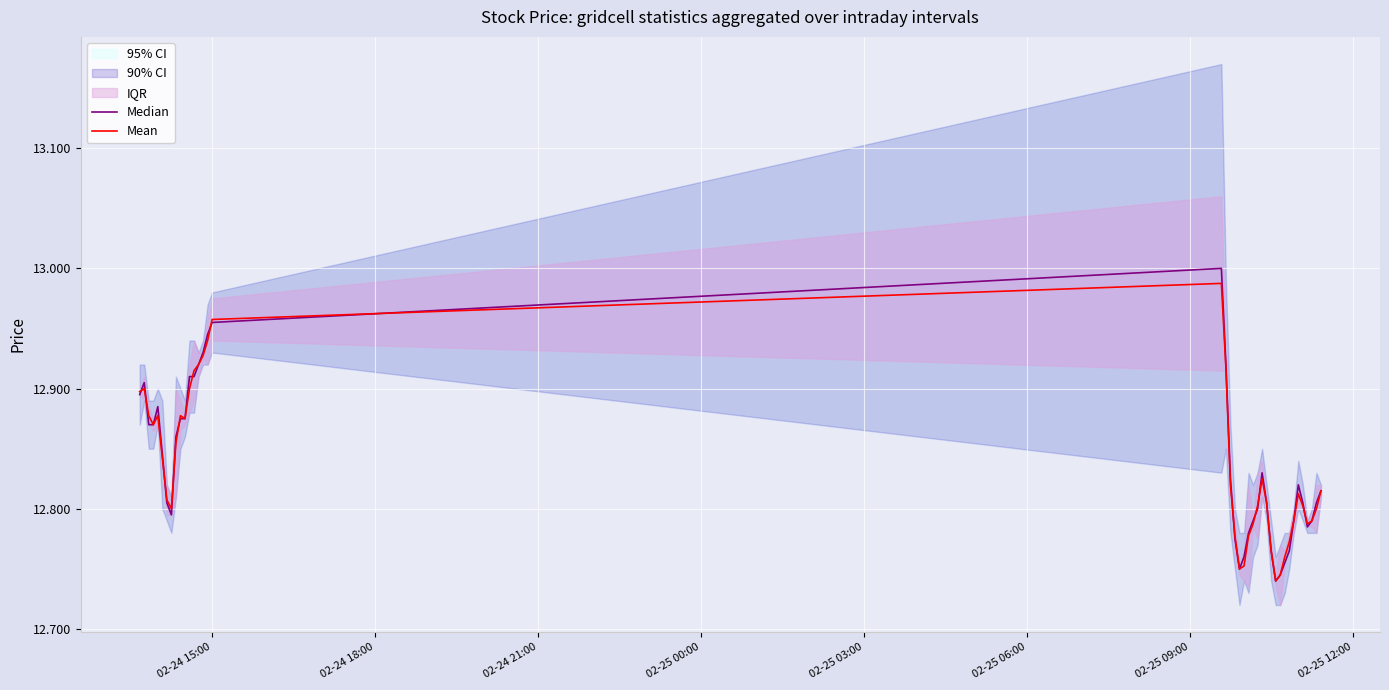

How many interior local peaks does the Median series have?

5